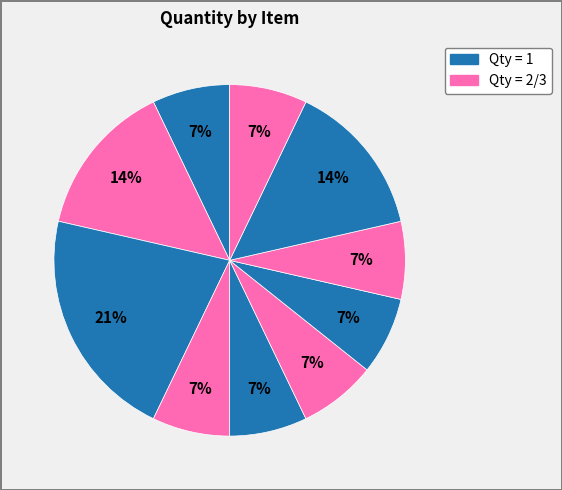

How many slices are in this pie chart?

10